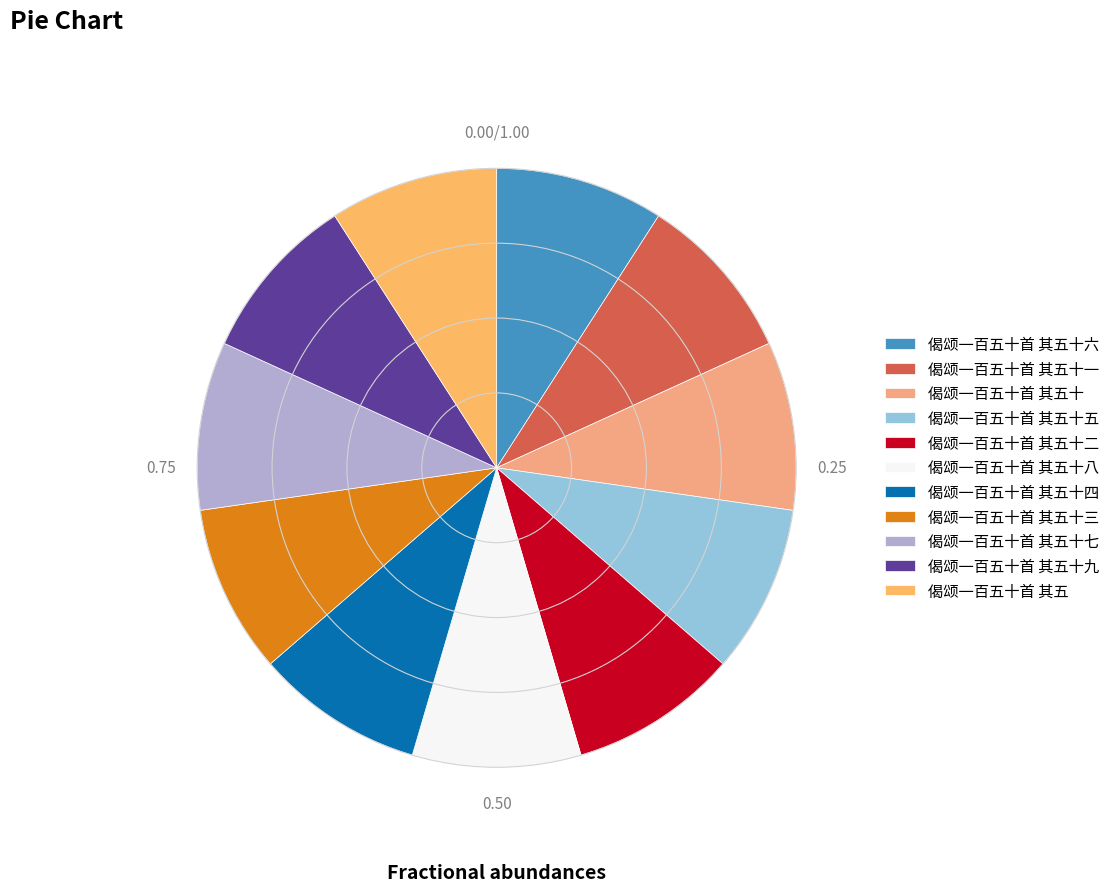

True or false: 偈颂一百五十首 其五十一 accounts for 1% of the total.

False